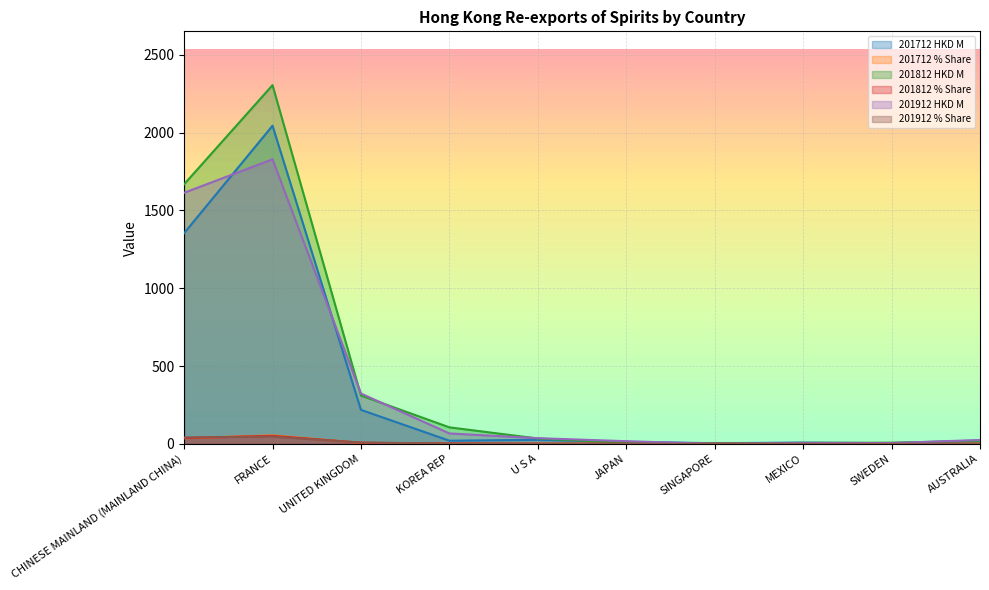

Which label corresponds to the smallest value in the chart?

SINGAPORE